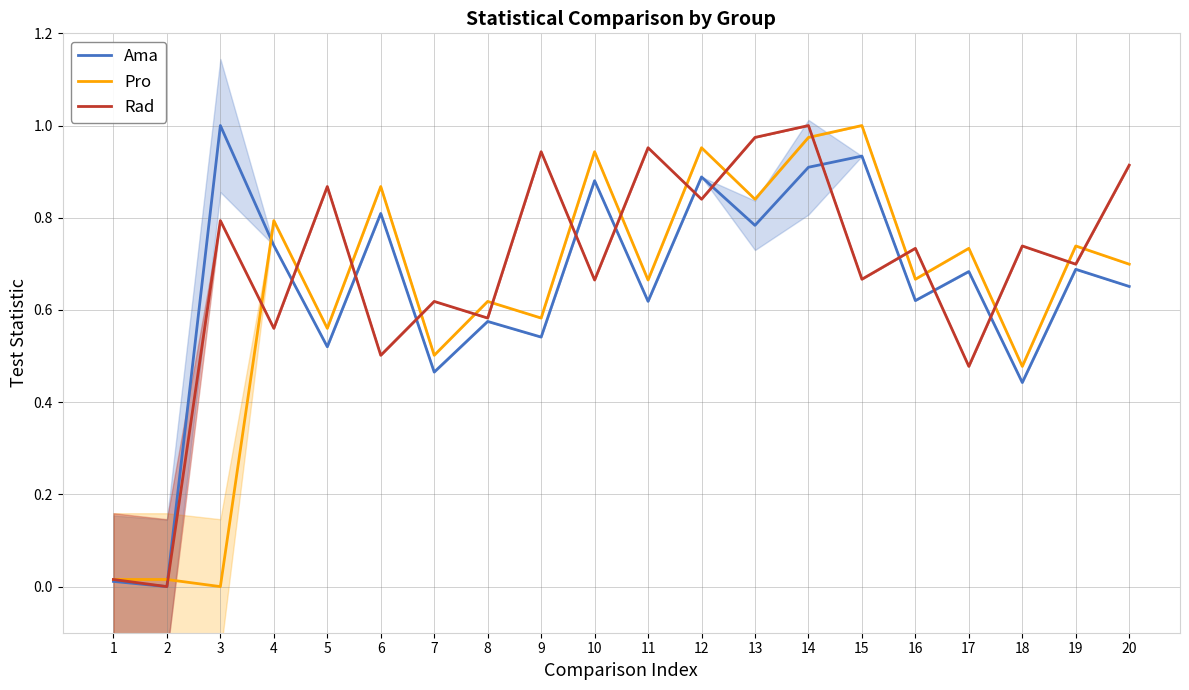

Which series ends up on top after the final intersection of Pro and Rad?

Rad